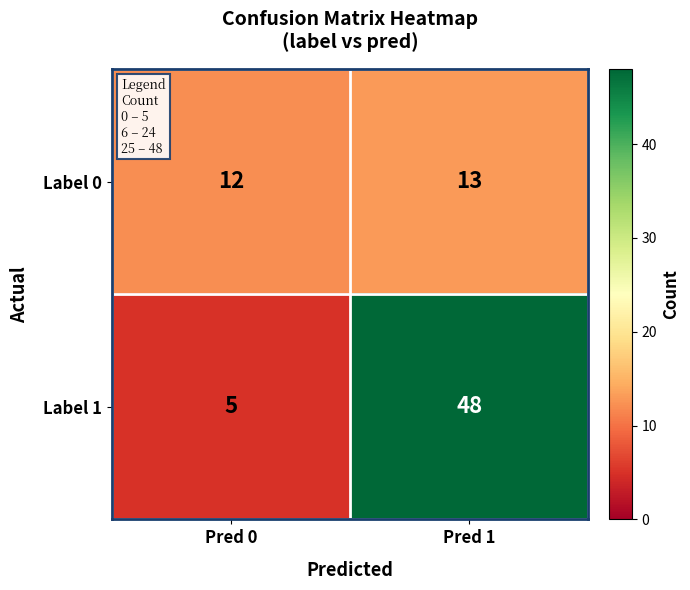

Which series has the largest range (max minus min)?

Label 1